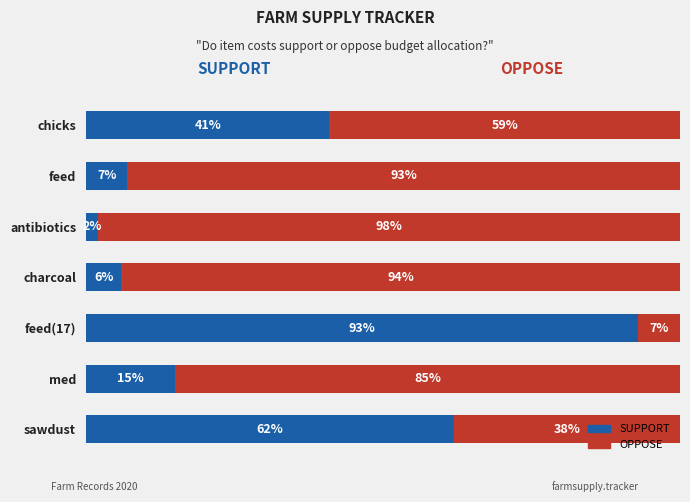

At which label is SUPPORT closest to 47?

chicks